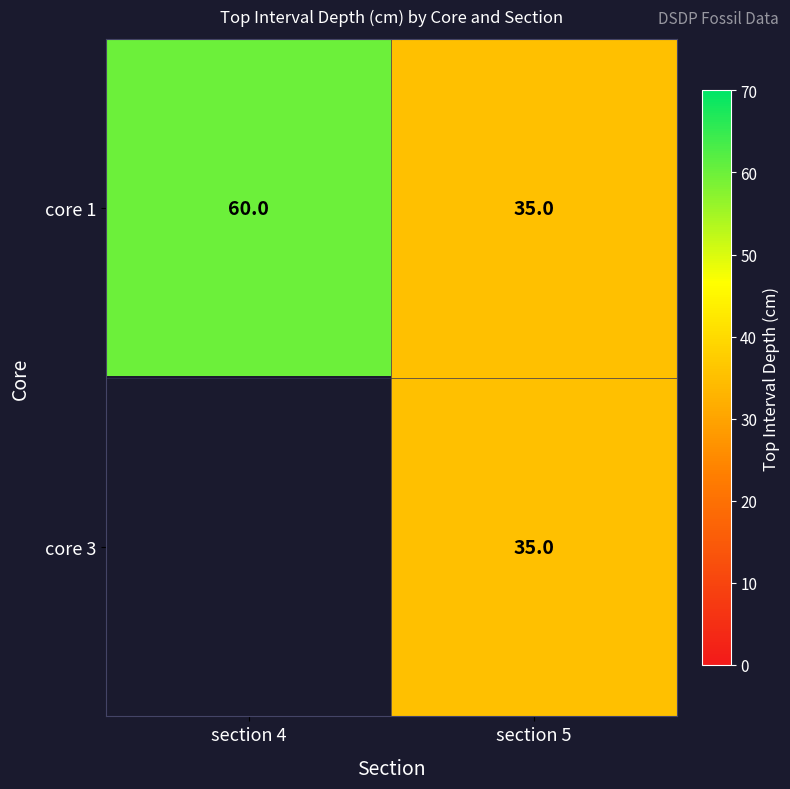

List the labels in order of core 1 value, smallest first.

section 5, section 4